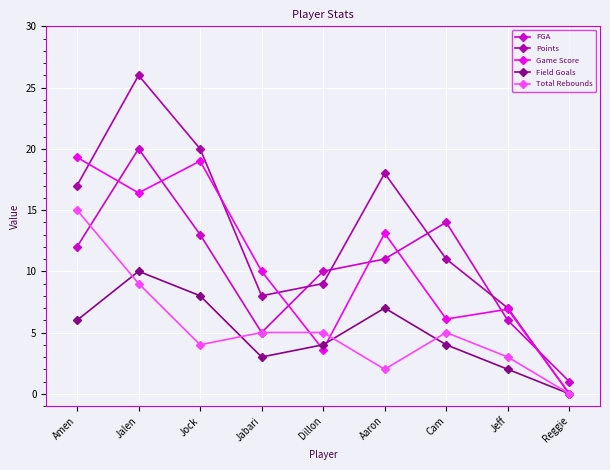

At how many categories does at least one series exceed 8?

7